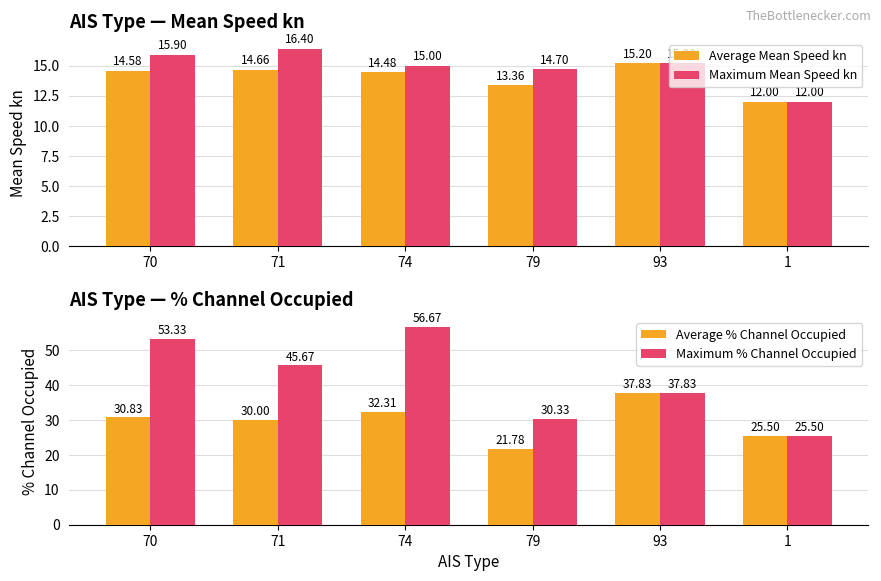

How many groups of bars are there?

6